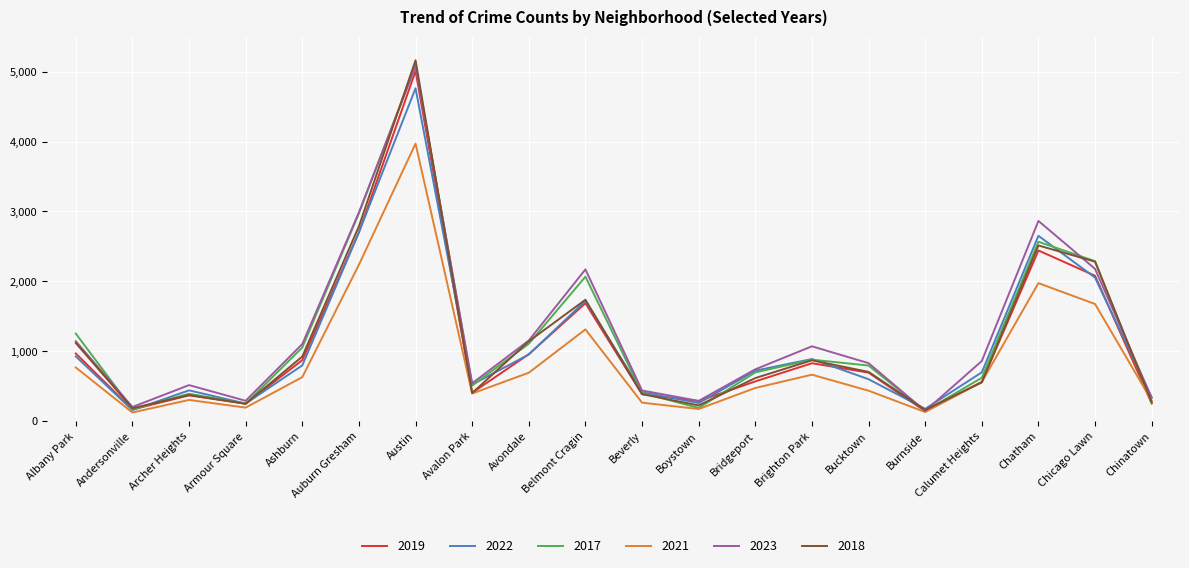

How many values in the 2019 series are below 694?

10